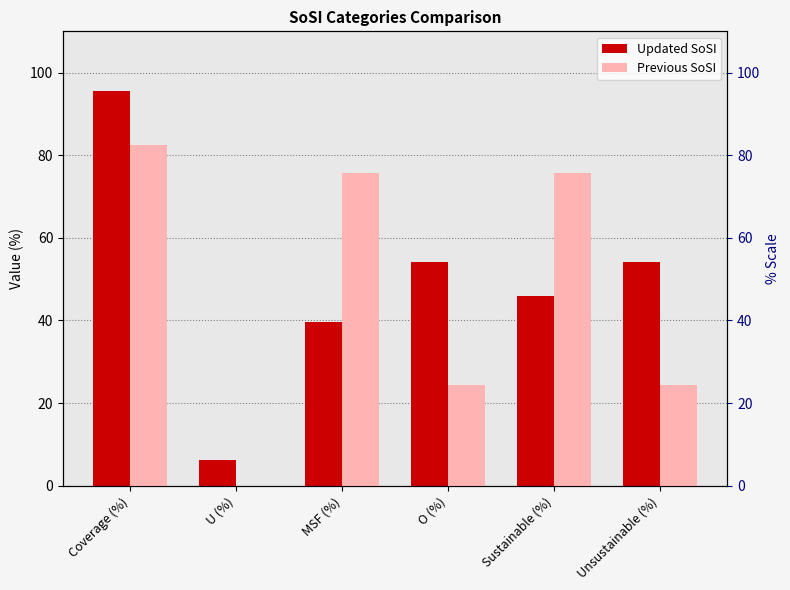

What position from the right is MSF (%)?

4